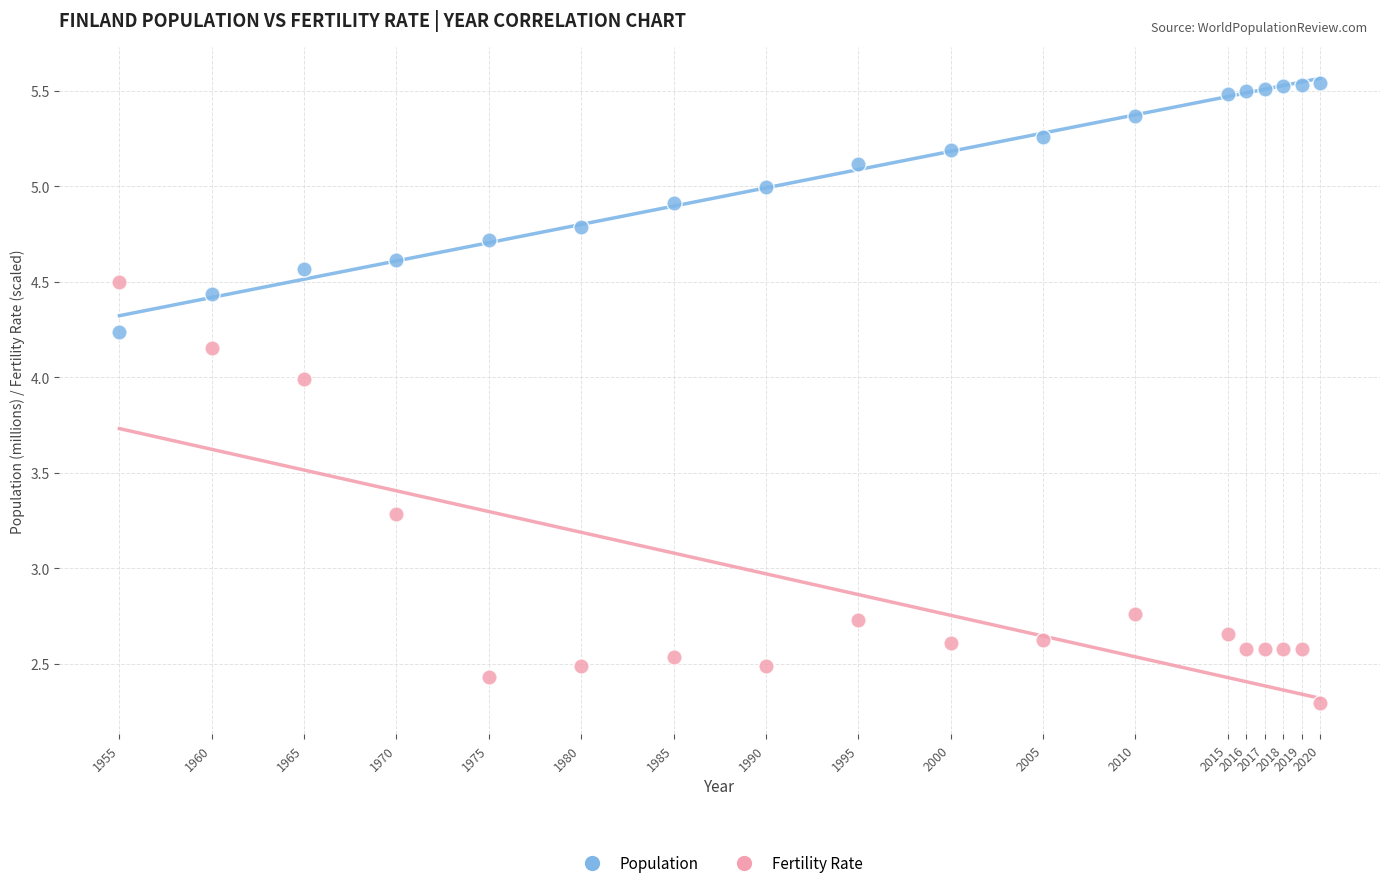

Across all data points, what is the range of X values (max minus min)?

65.0